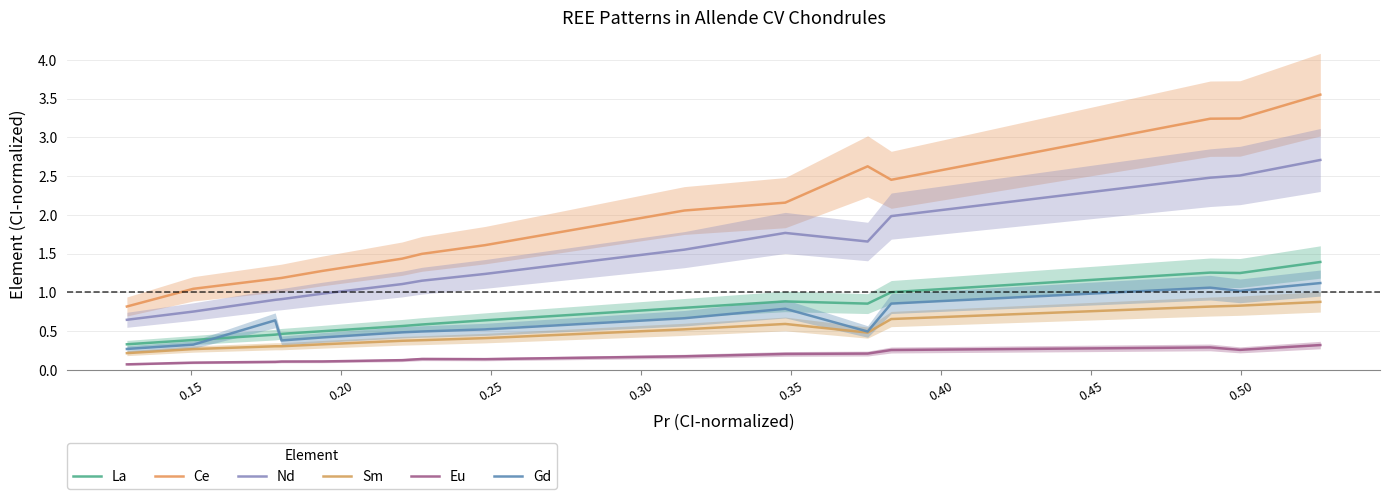

True or false: Gd has more than 0 points higher than both neighbors.

True